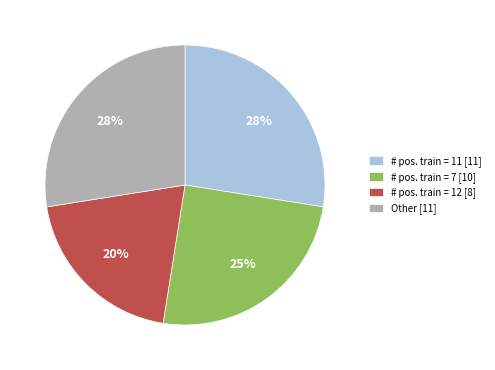

The Other [11] slice represents 27% of the pie. True or false?

True